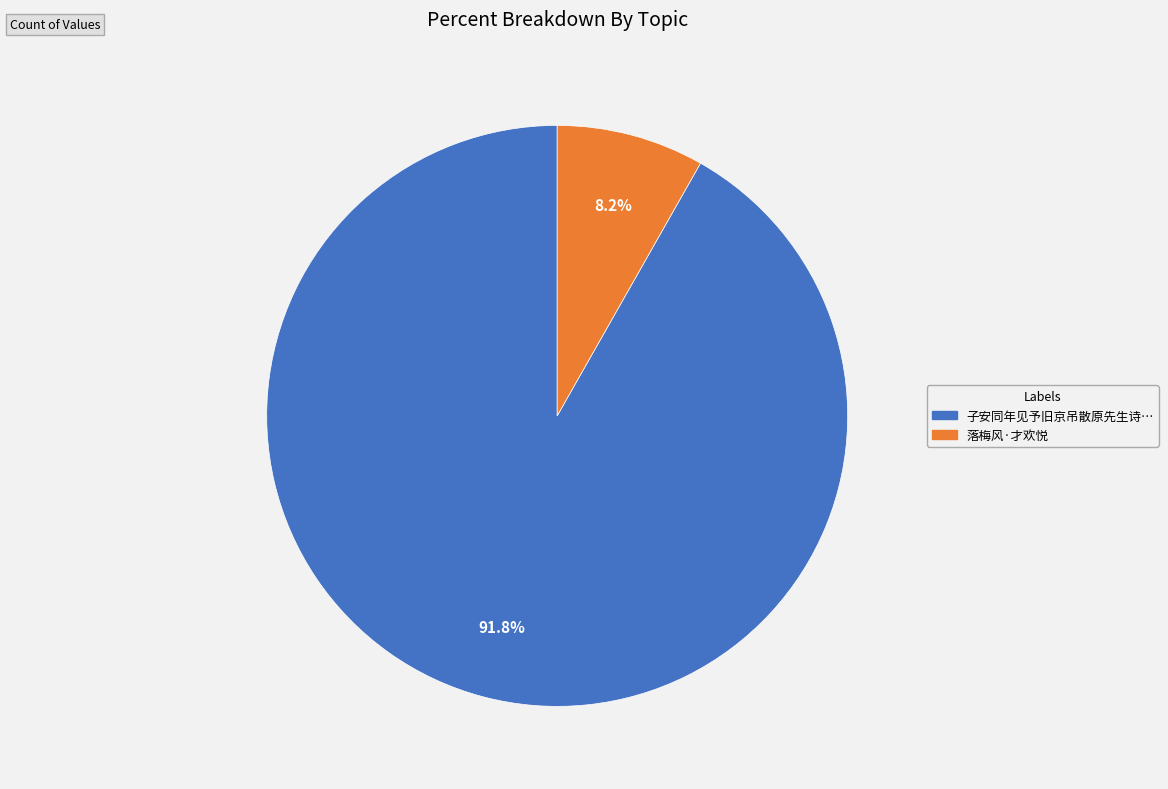

Does any single category account for the majority?

Yes